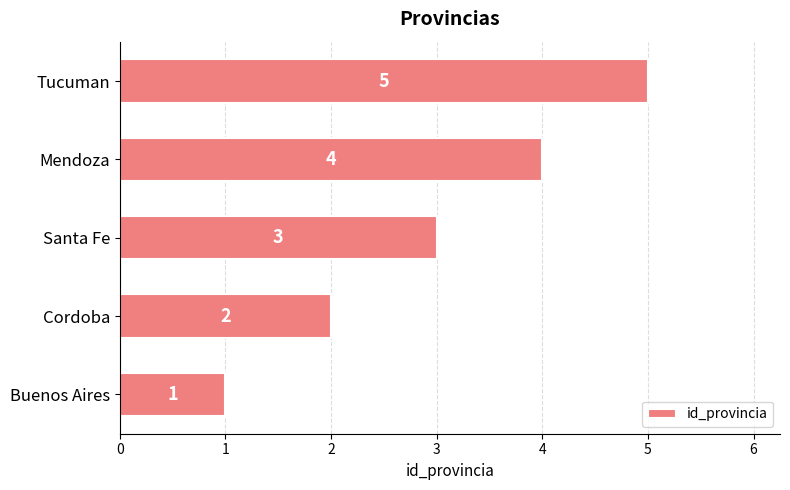

What is the change in value from Cordoba to Mendoza?

+2